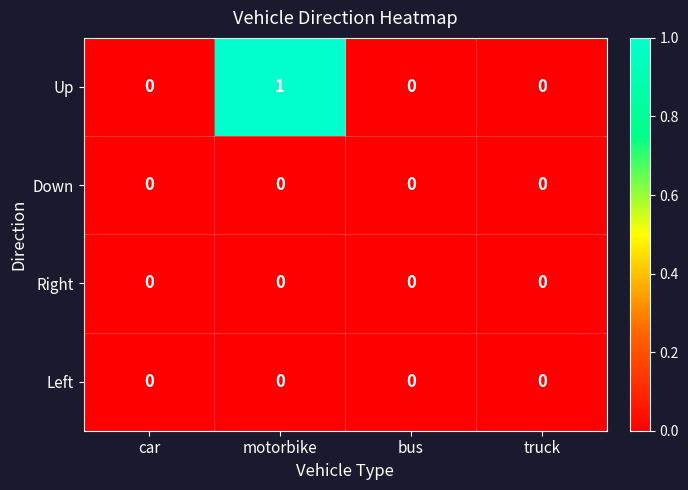

True or false: Right has a value of 0 at car.

True